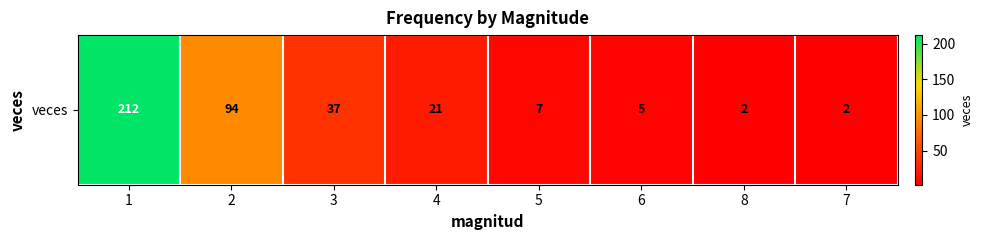

True or false: the data shows 2 at 7.

True